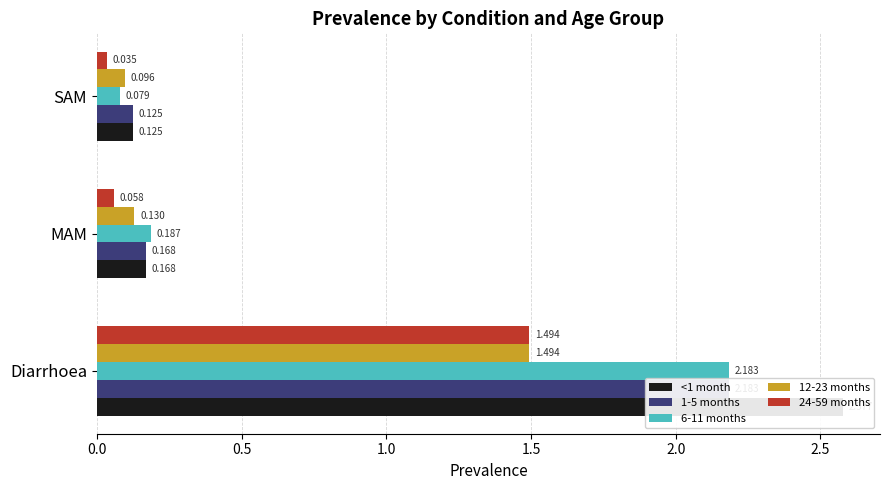

Reading left to right, list all the values displayed in this chart.

<1 month: 2.6	0.2	0.1
1-5 months: 2.2	0.2	0.1
6-11 months: 2.2	0.2	0.1
12-23 months: 1.5	0.1	0.1
24-59 months: 1.5	0.1	0.0